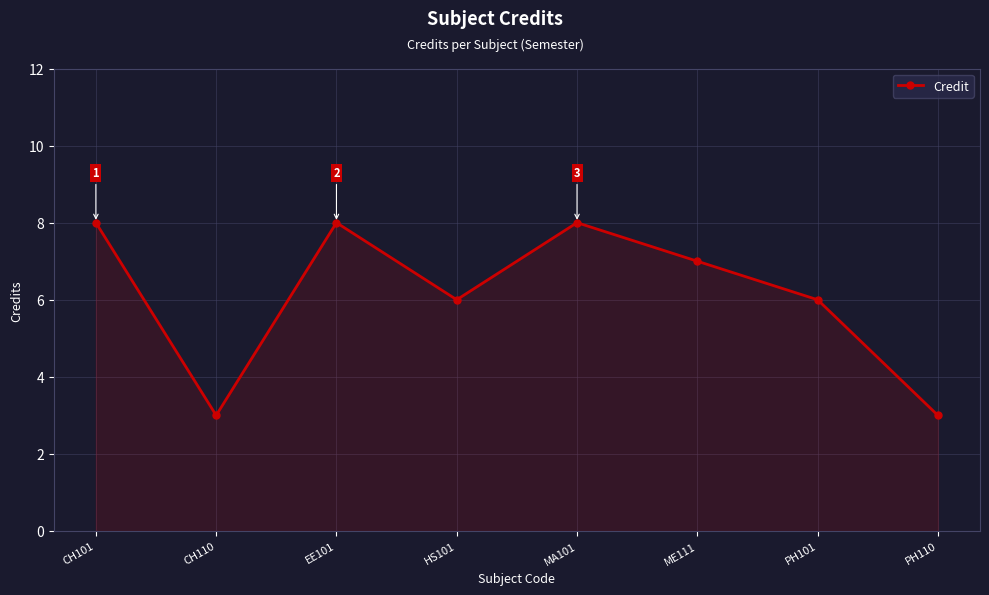

The chart shows a value of 8 at EE101. True or false?

True